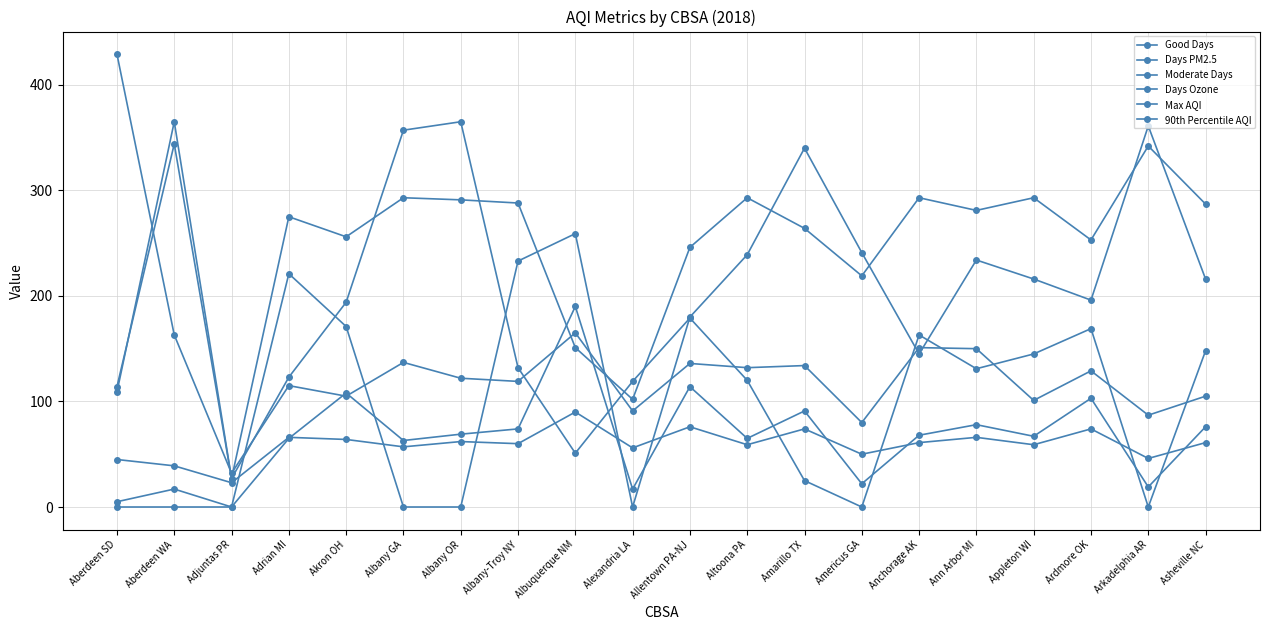

What is the difference between the maximum and minimum values in the Days PM2.5 series?

365